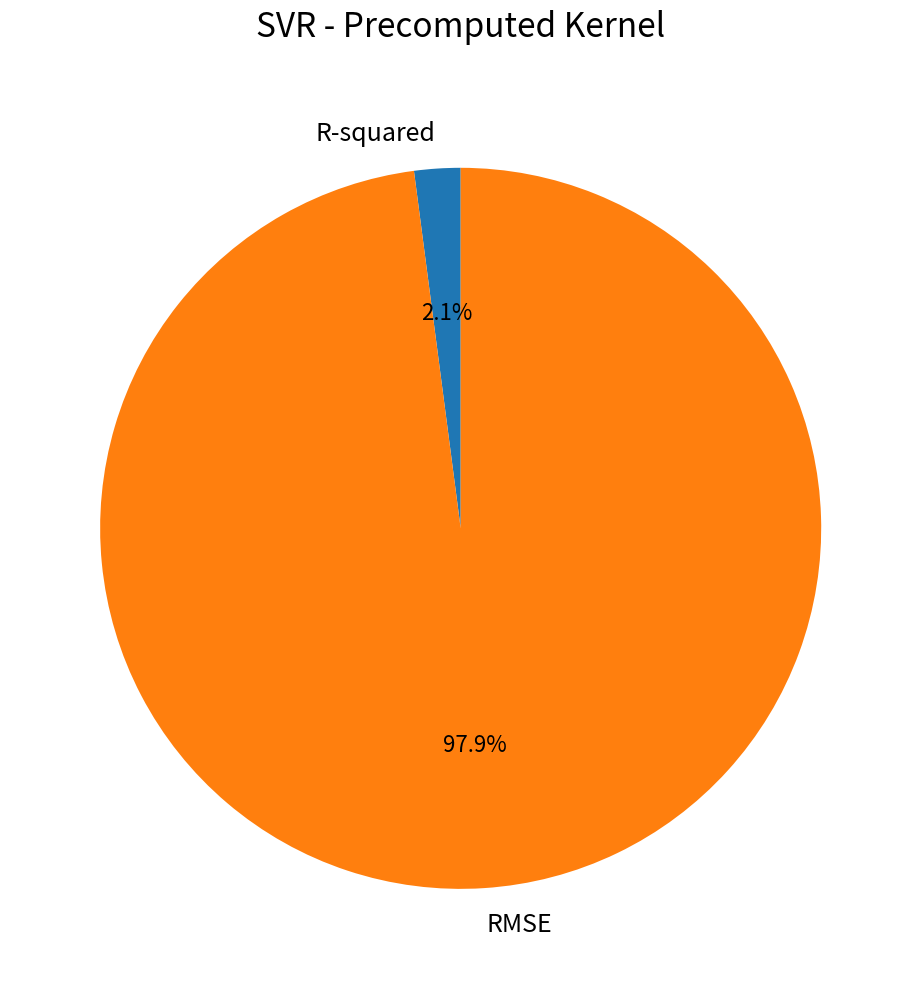

To the nearest percent, what percentage of the pie is R-squared?

2%